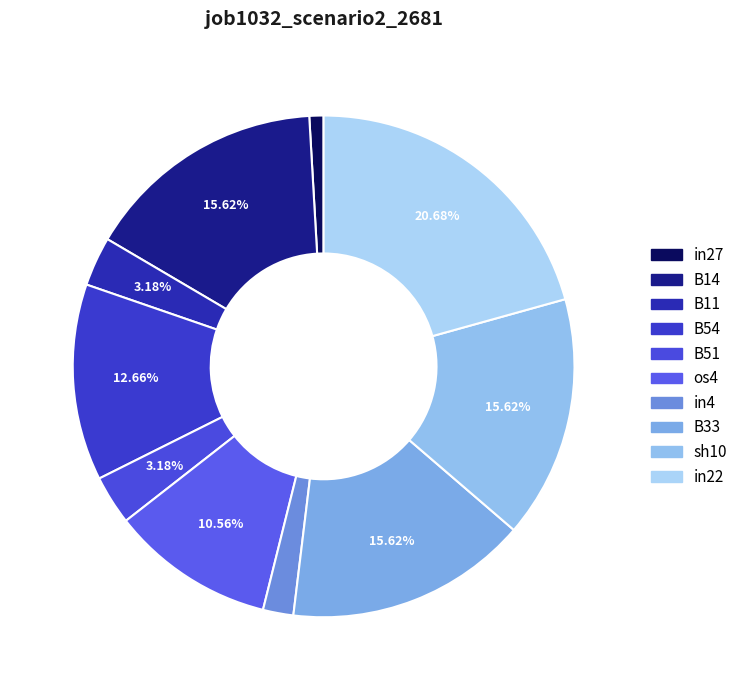

True or false: B11 accounts for 3% of the total.

True